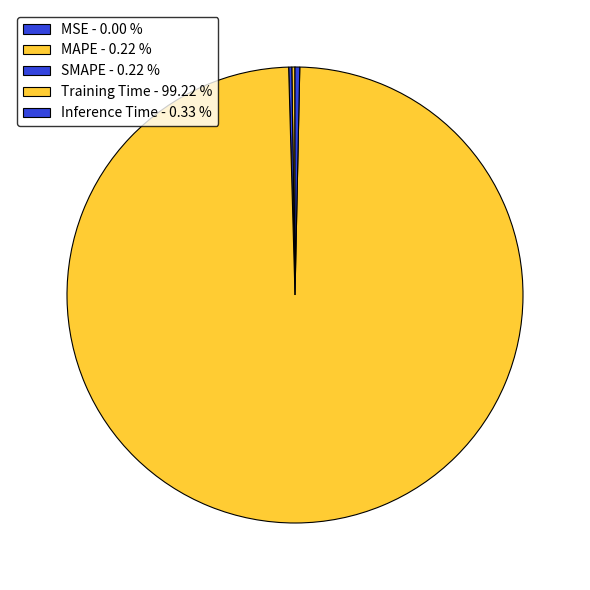

To the nearest percent, what is the combined percentage of MAPE and Inference Time?

1%